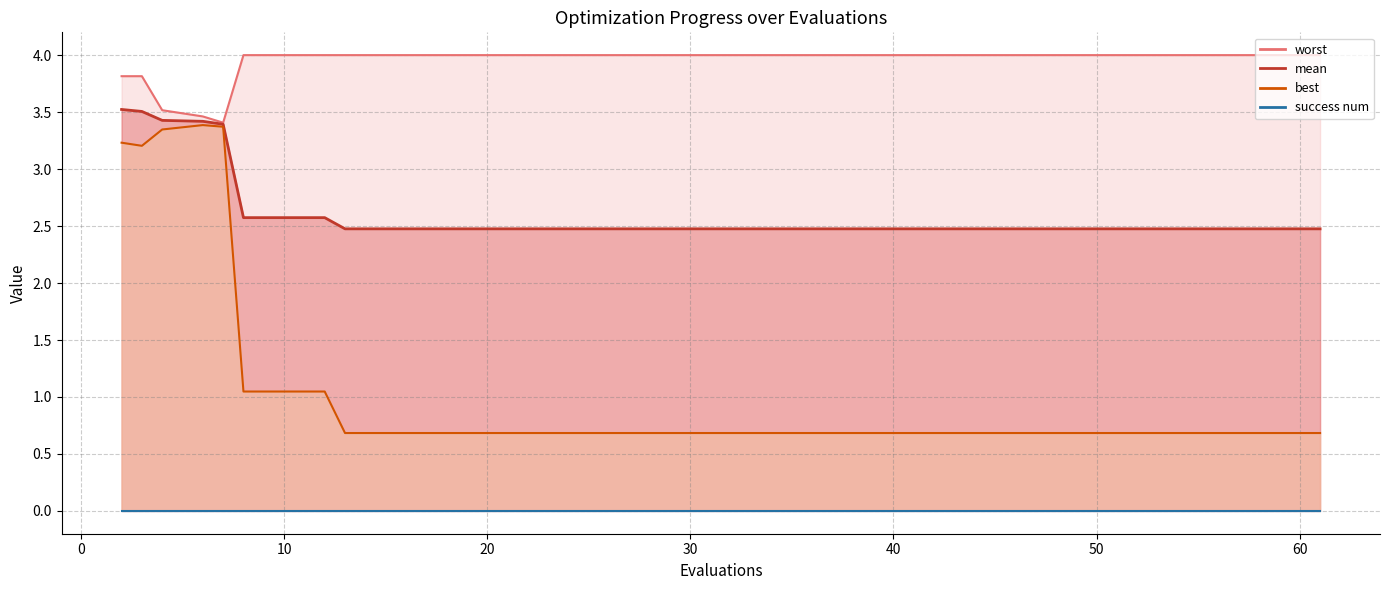

What is the difference between the second highest and minimum values in the worst series?

0.6